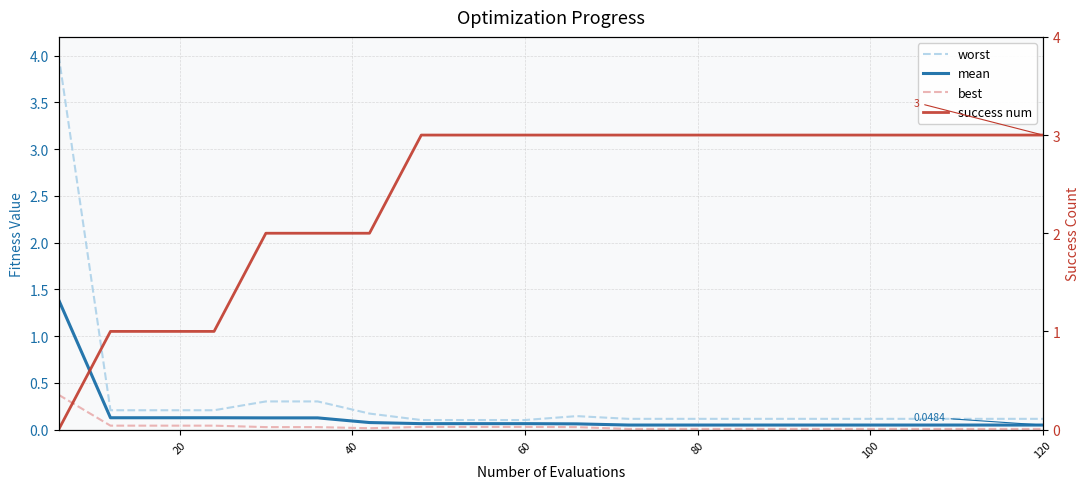

What are all the series names shown in the legend?

worst, mean, best, success num